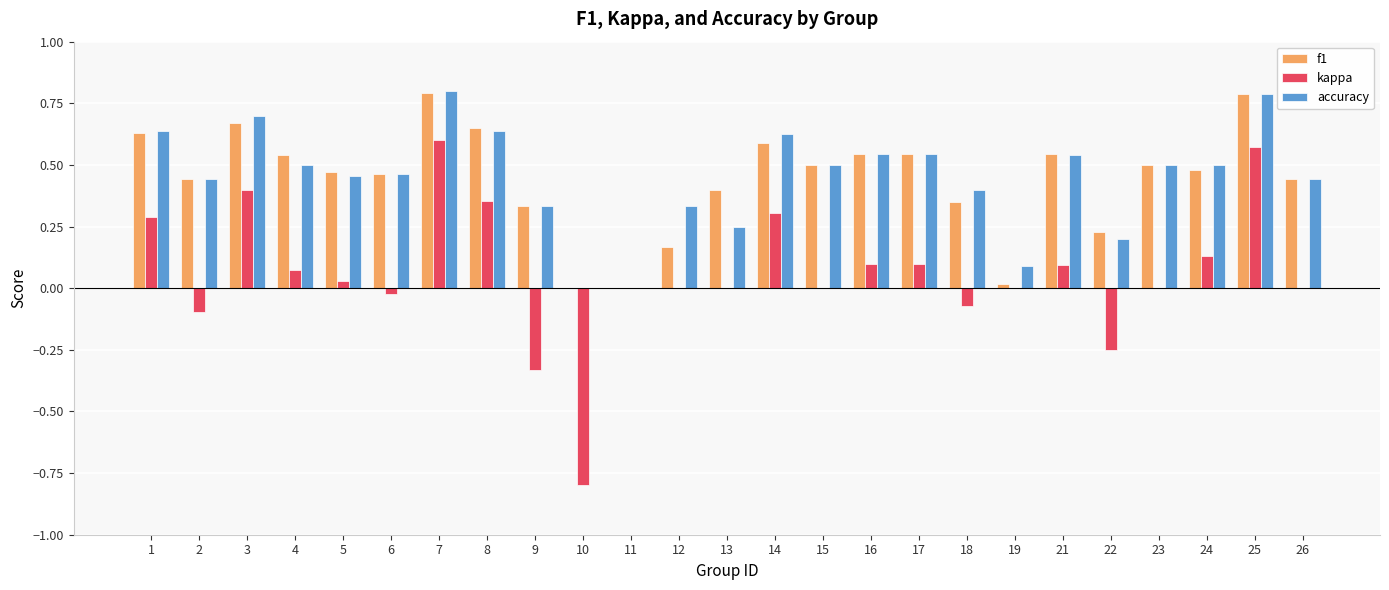

Is it true that accuracy equals 0.2 at 18?

False